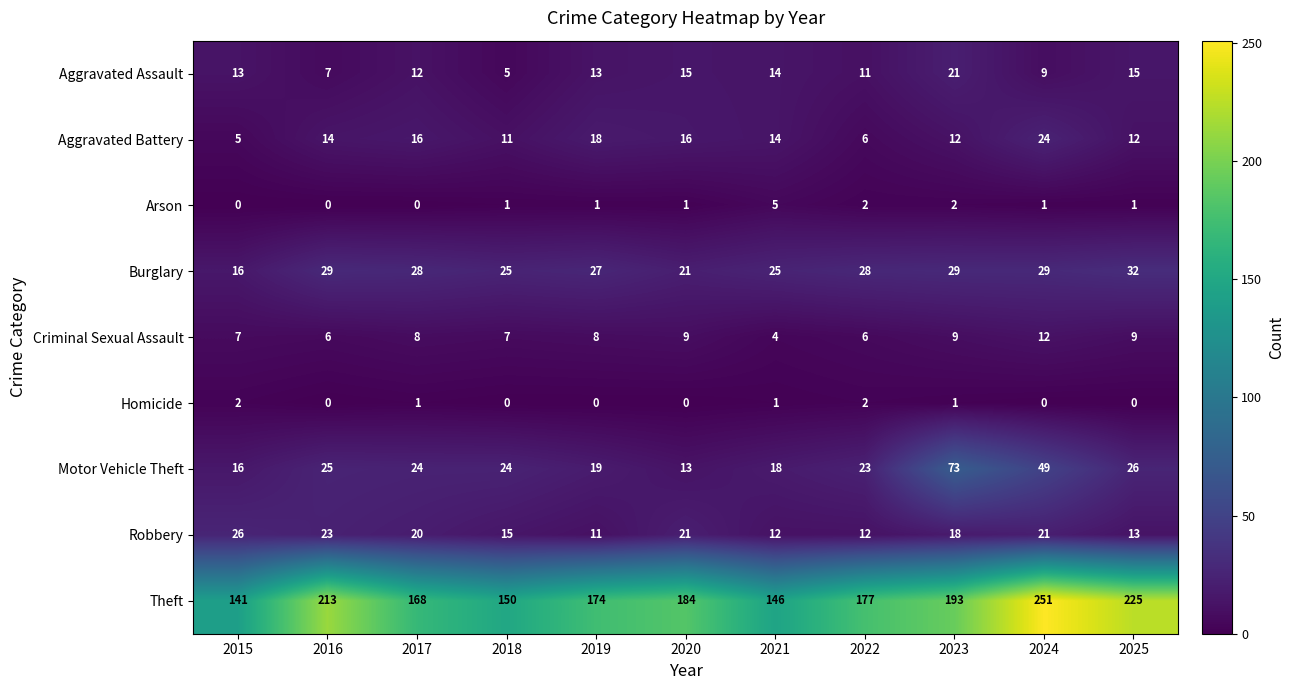

What is the sum of the Robbery values at 2023 and 2021?

30